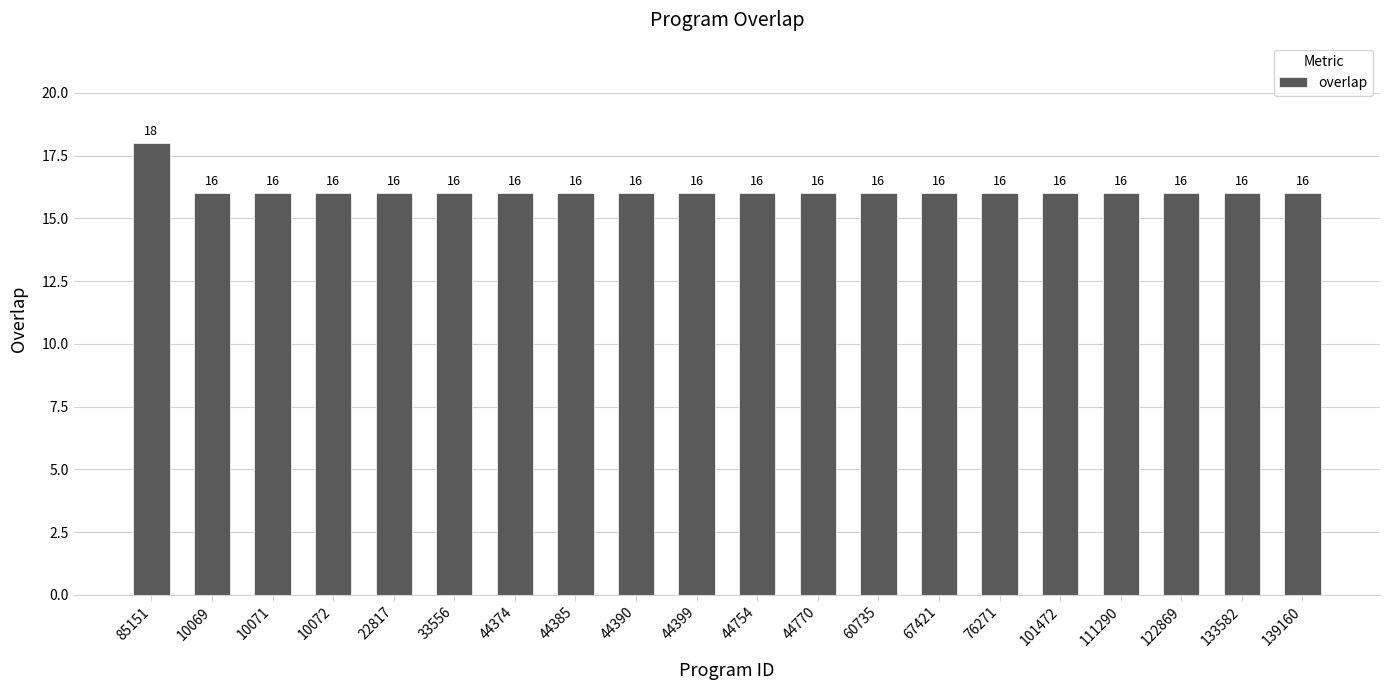

What is the sum of all values?

322